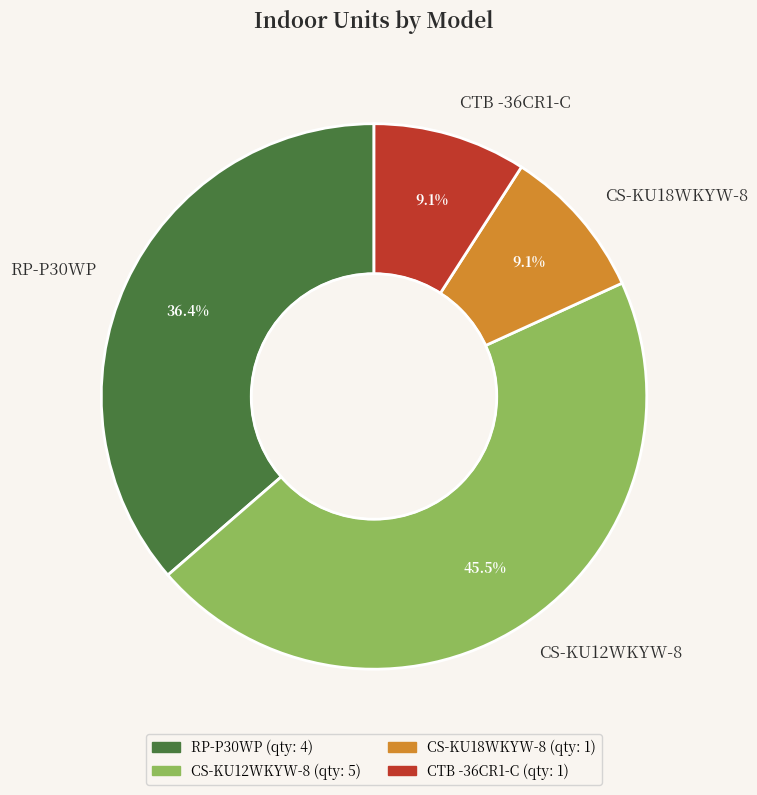

What percentage is the CS-KU18WKYW-8 slice, to the nearest percent?

9%